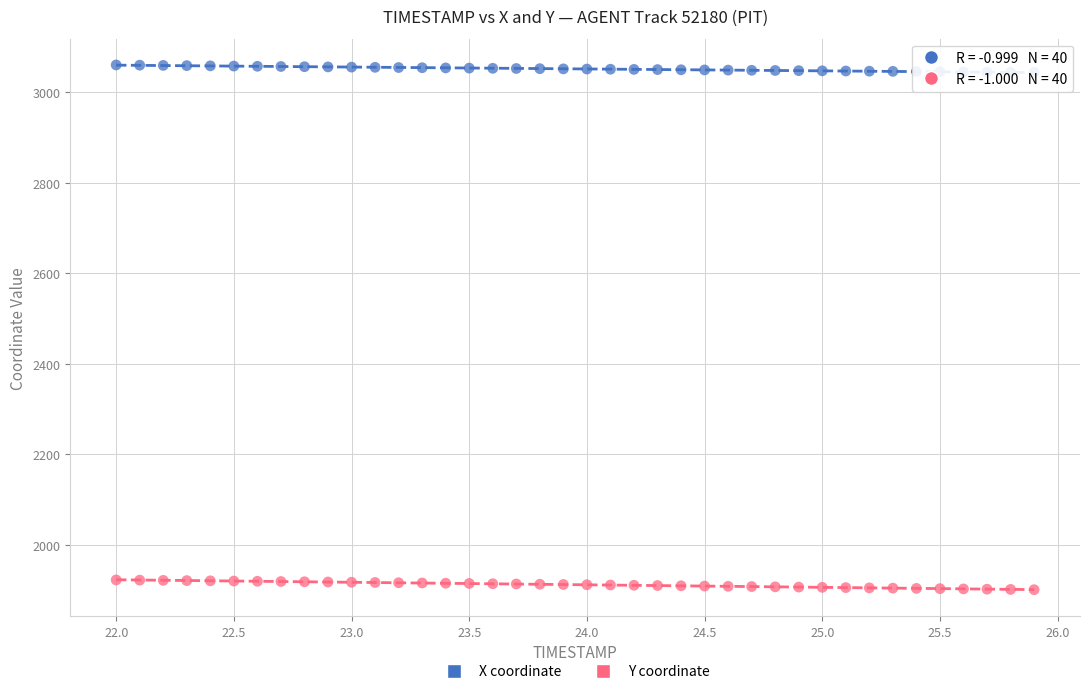

Which series reaches the maximum Y coordinate?

X coordinate